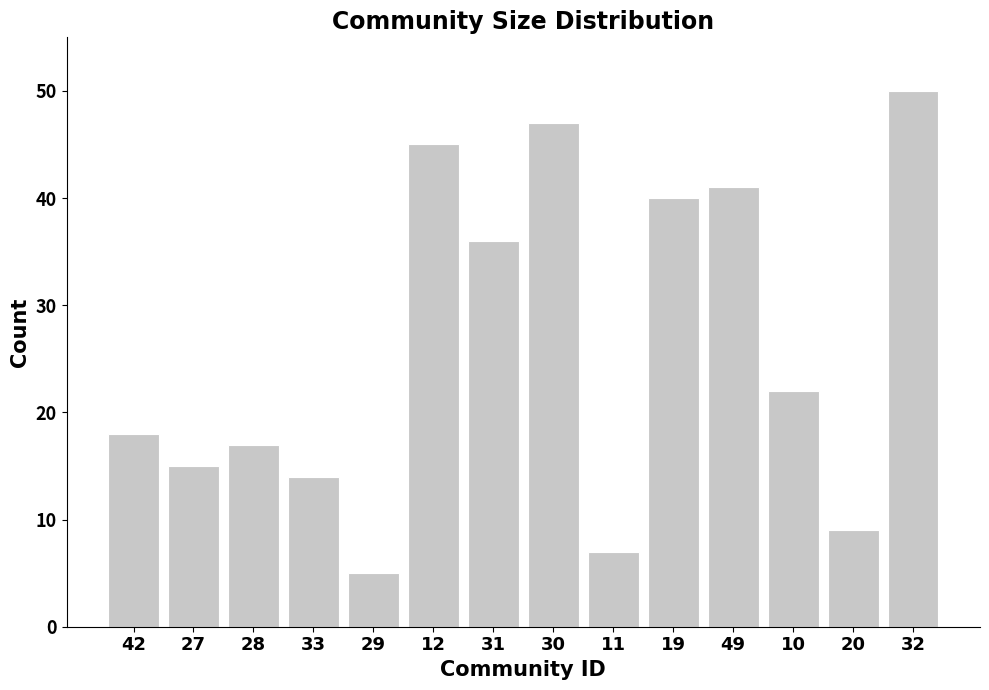

What is the minimum value shown in the chart?

5